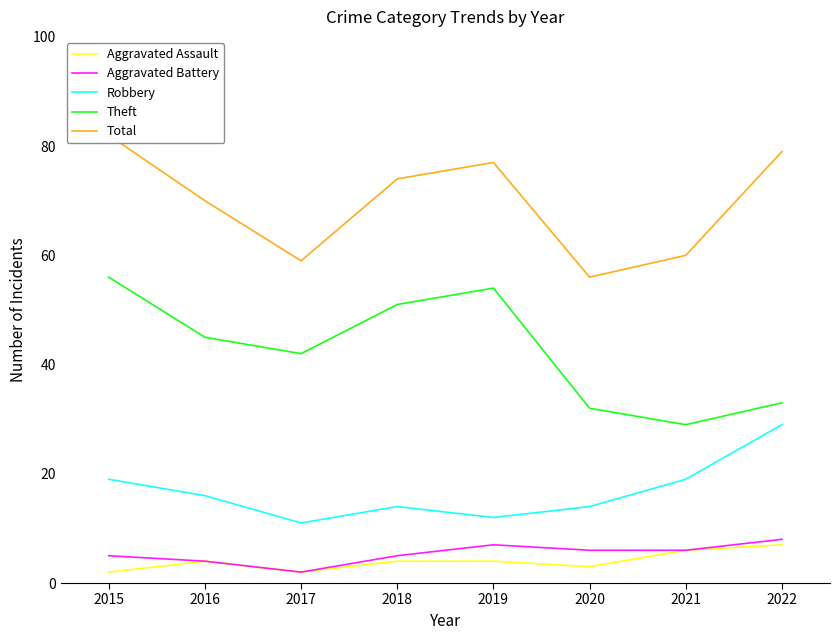

What is the value of the Theft point at the 6th from the left?

32